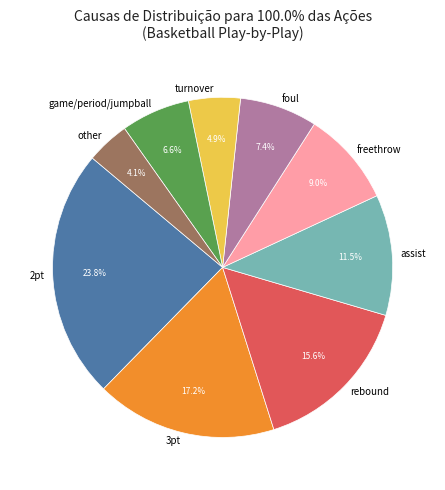

To the nearest percent, what is the difference between the assist and rebound slice percentages?

4%